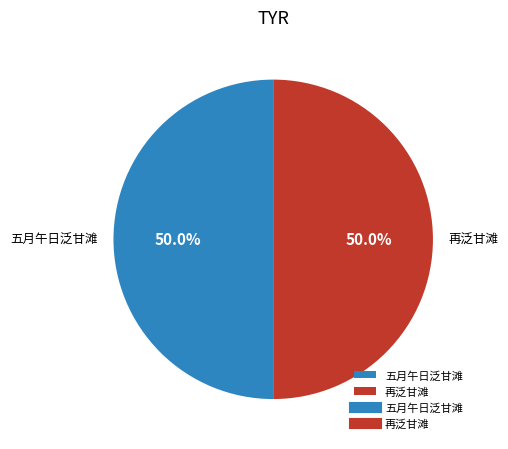

What percentage is the 再泛甘滩 slice, to the nearest percent?

50%